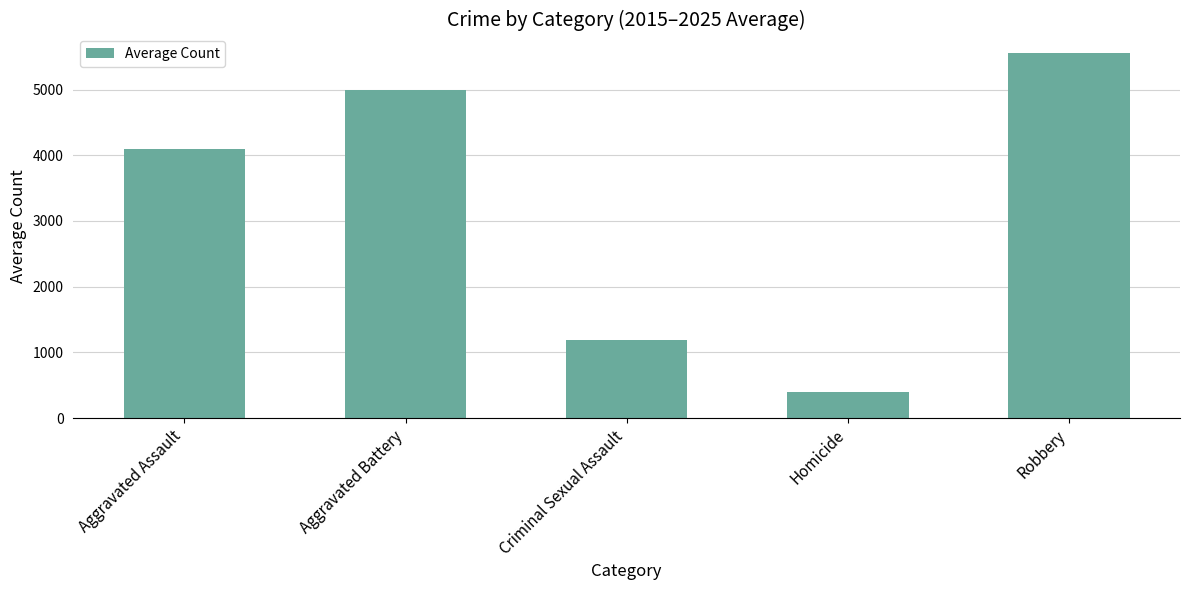

What is the greatest value displayed?

5561.2